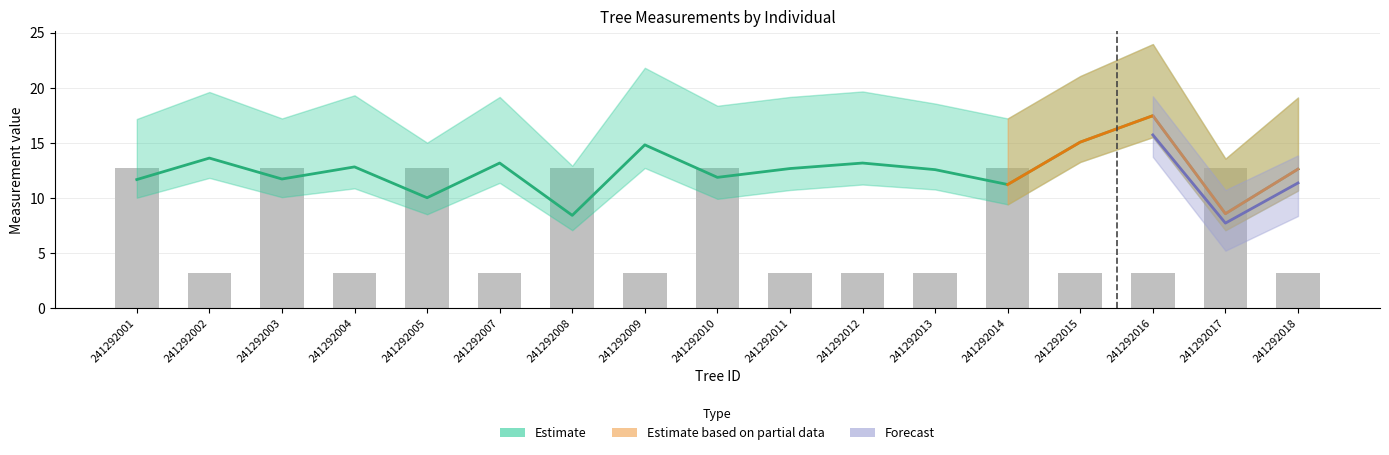

What is the difference between the highest and lowest values at 241292017?

4.2